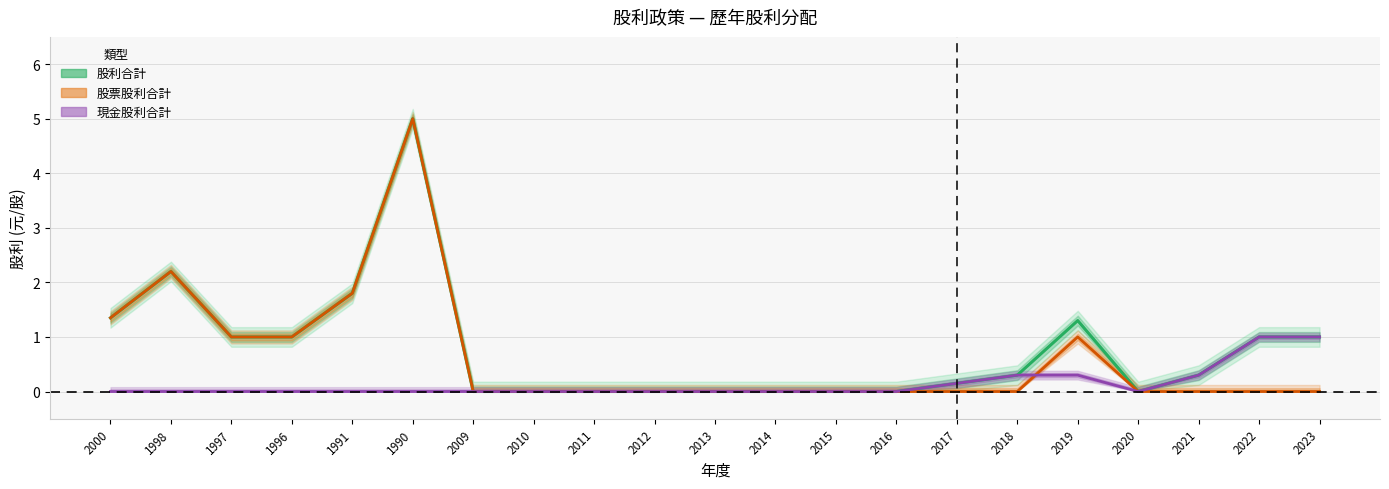

Which category has the lowest value in the 現金股利合計 series?

2000